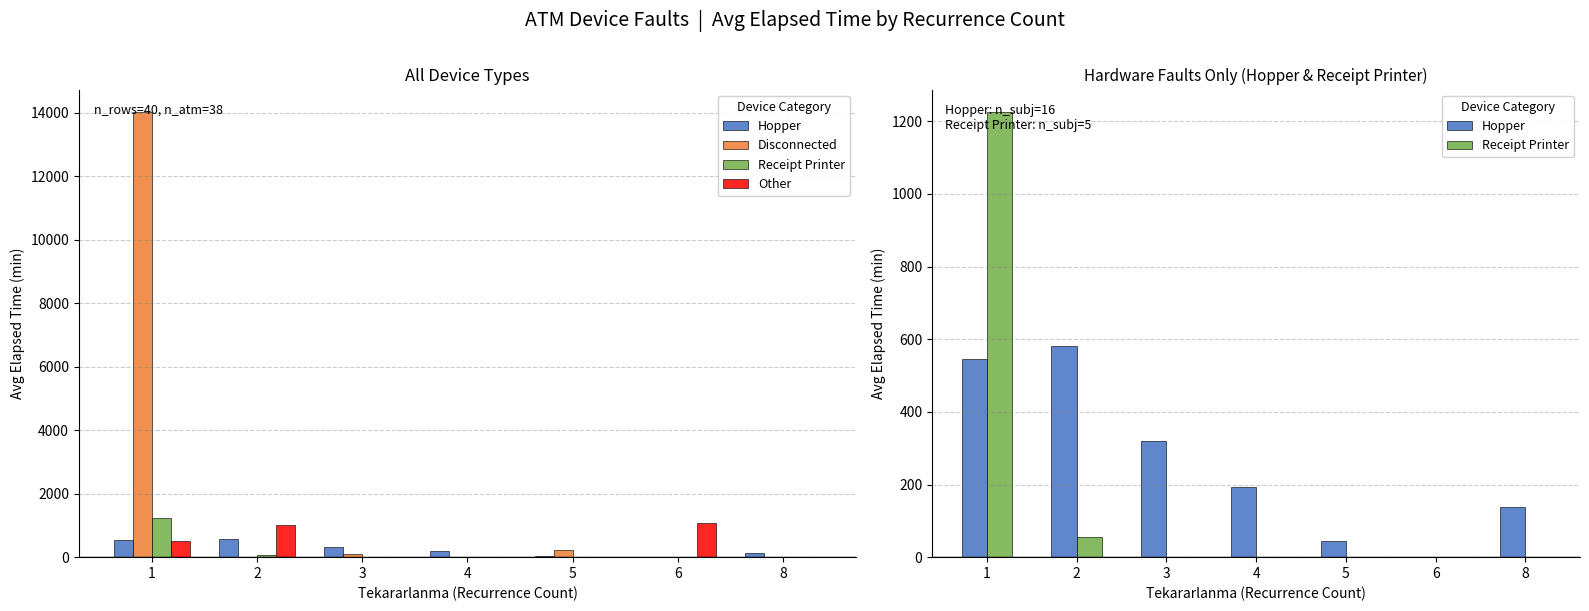

How many bars are there in each group?

4